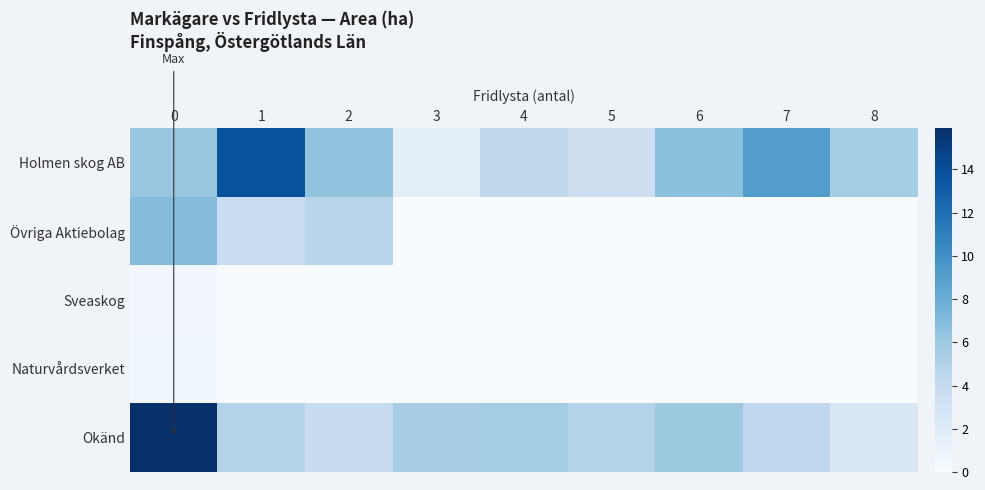

What is the difference between the highest and lowest values at 0?

15.4